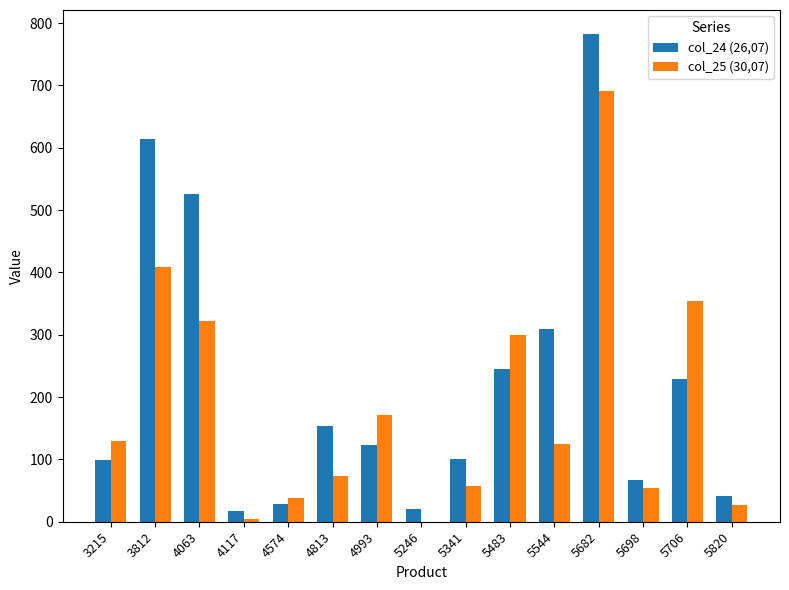

The col_25 (30,07) series shows 300.0 at 5483. True or false?

True